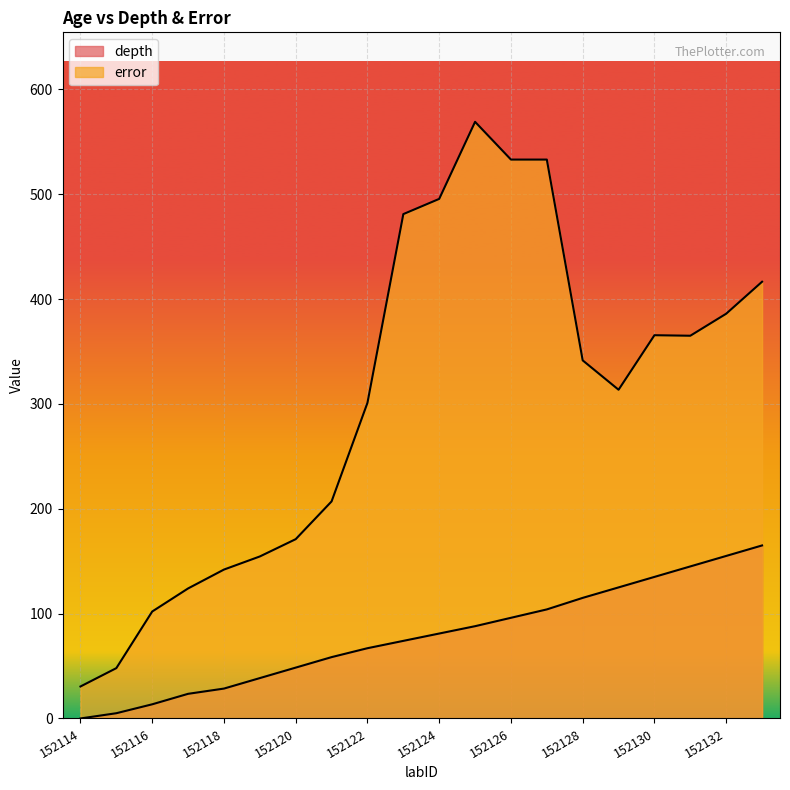

True or false: error and depth intersect in this chart.

False